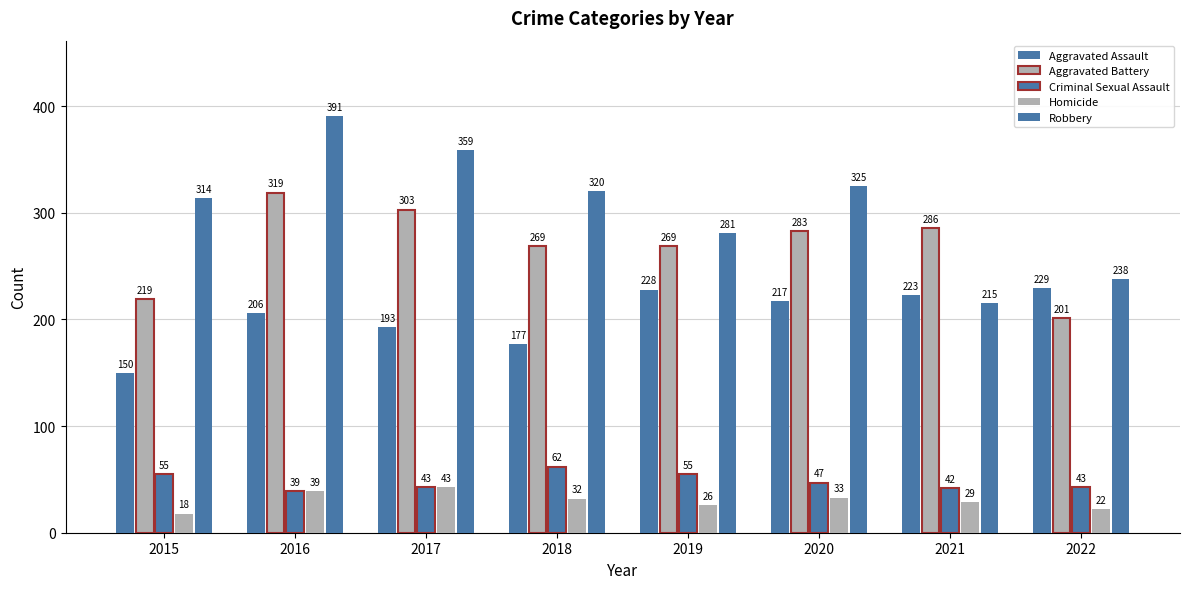

What is the maximum value shown in the chart?

391